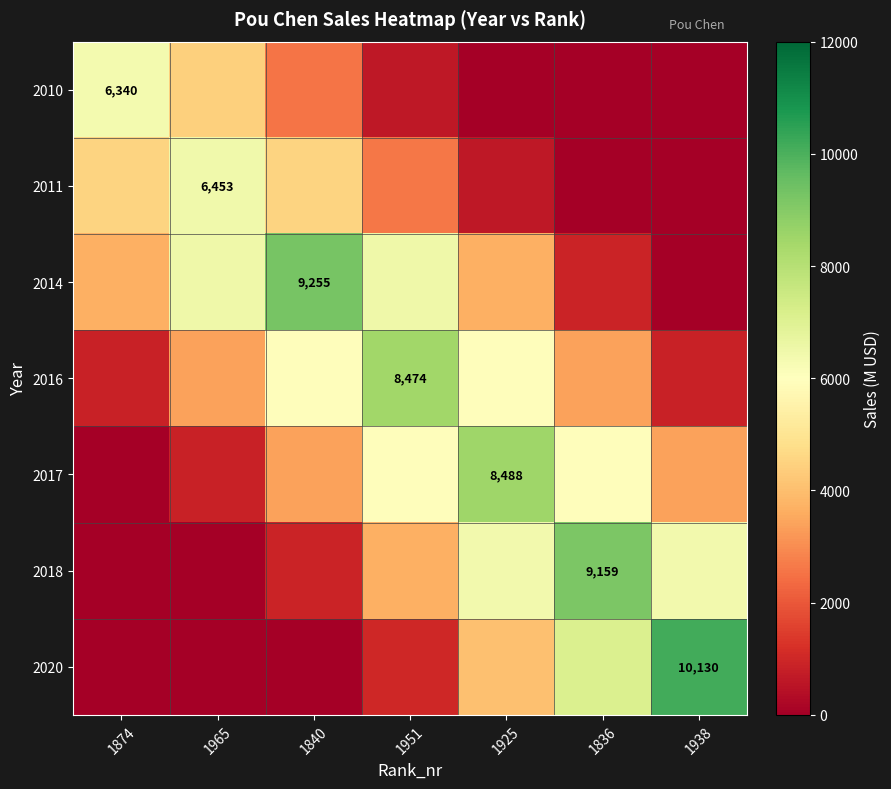

How many data points in 2016 are above 3389?

5